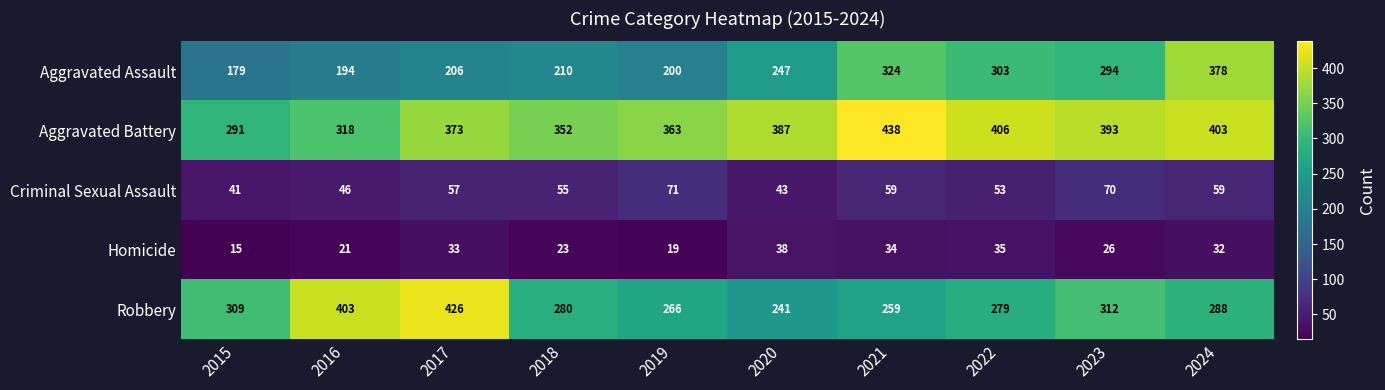

How many distinct data groups are displayed?

5